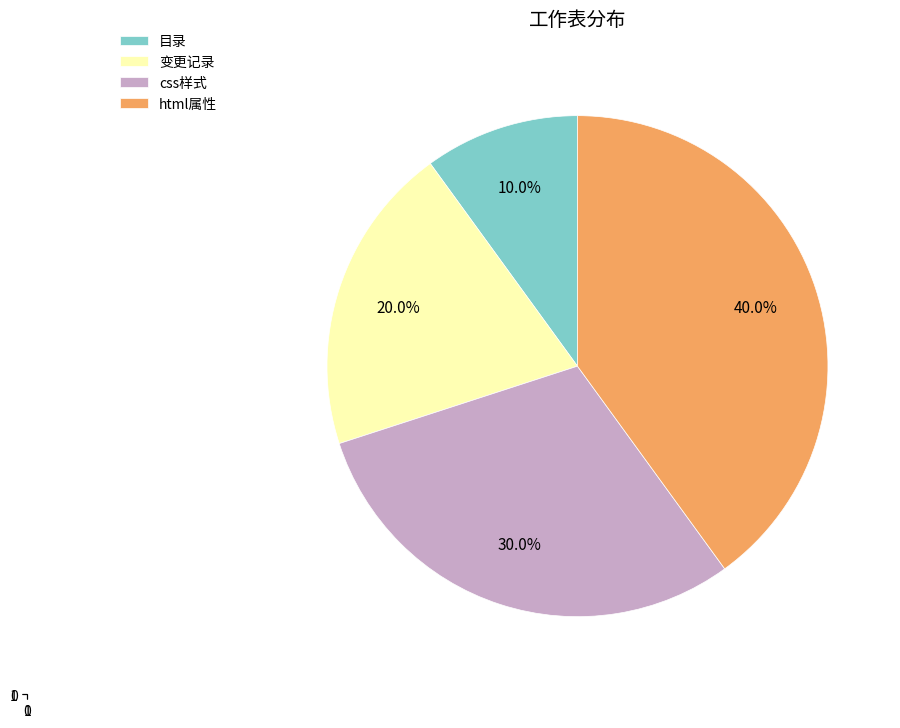

What is the ratio of the value at css样式 to the value at 变更记录?

1.5